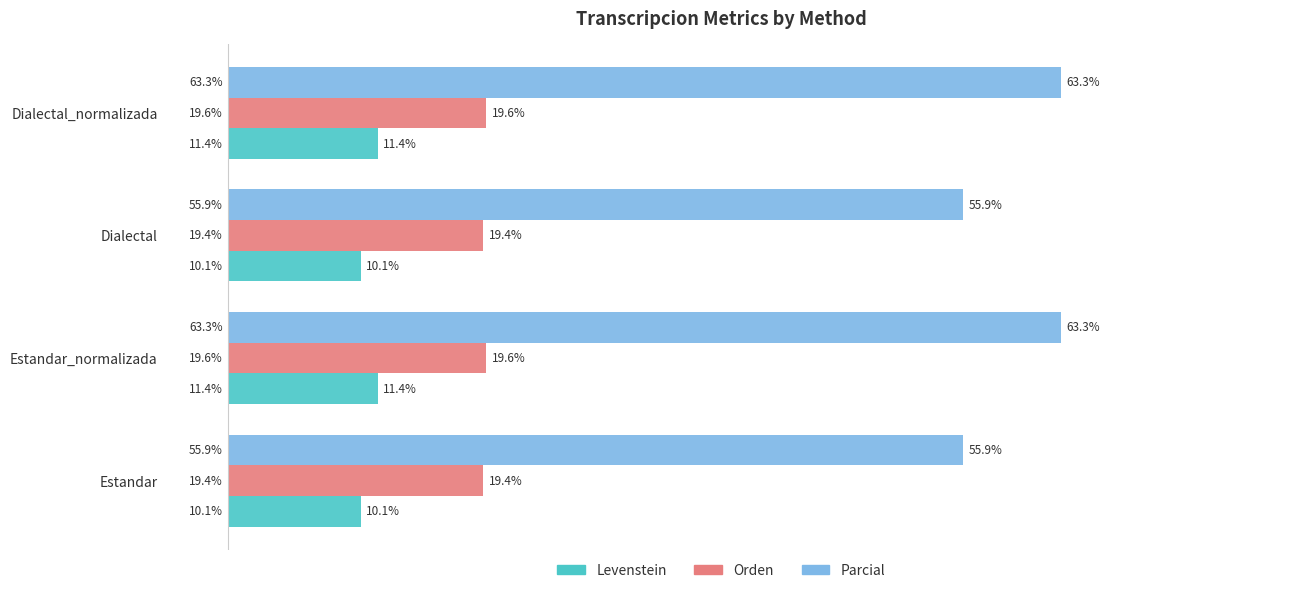

Is the value of Levenstein at Estandar greater than the value of Orden at Estandar_normalizada?

No